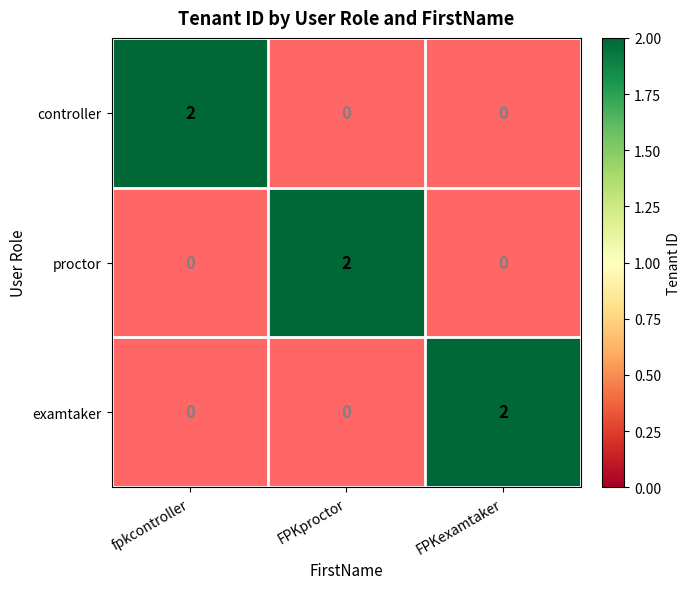

Count the proctor values in the range 0 to 2.

3